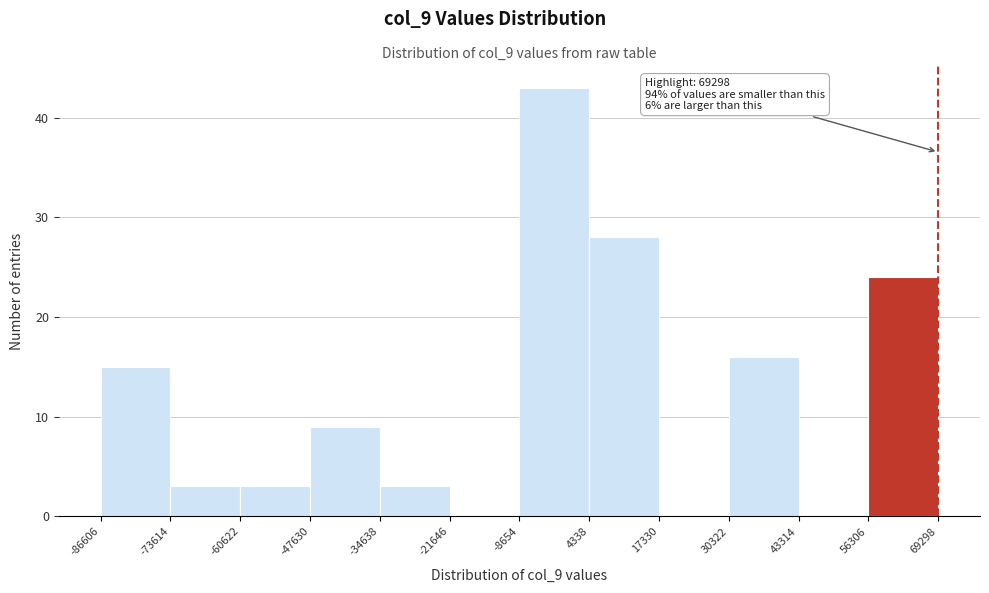

Over which range of the x-axis is the bar tallest?

-8654 to 4338